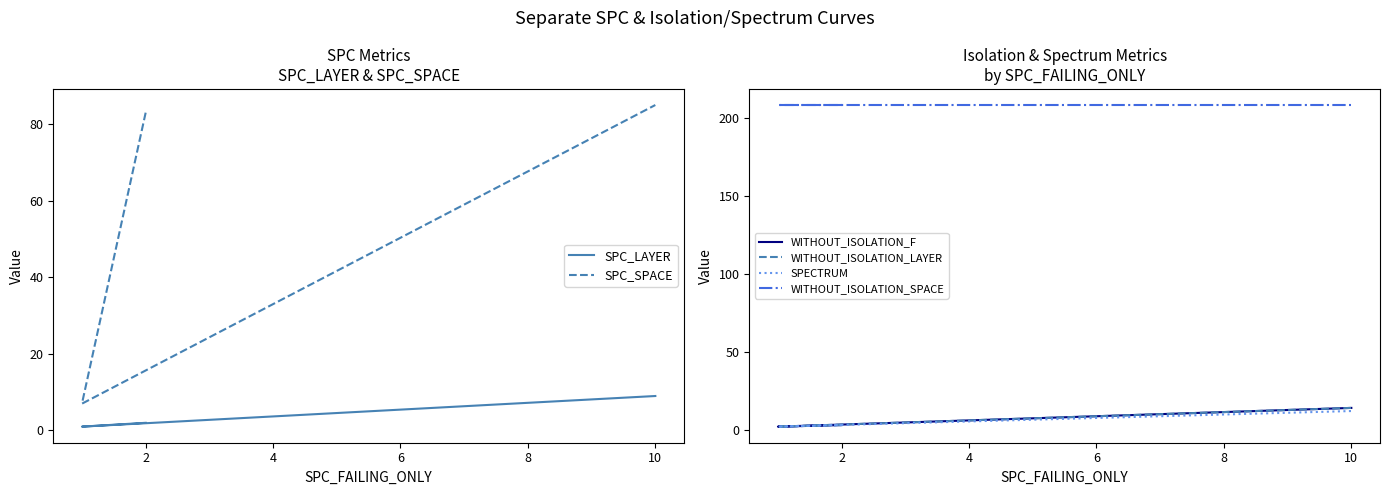

What is the value of the WITHOUT_ISOLATION_SPACE point at the 2nd from the left?

208